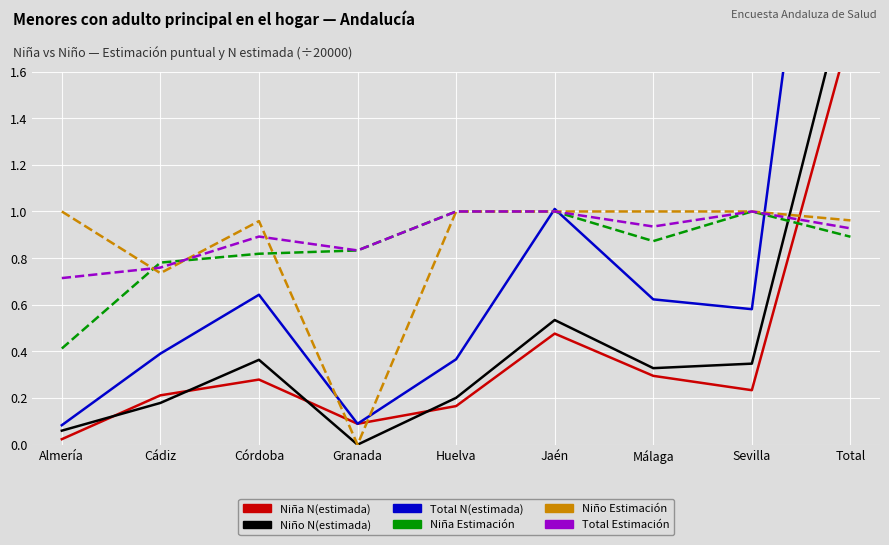

At which category is the sum across all series the highest?

Total